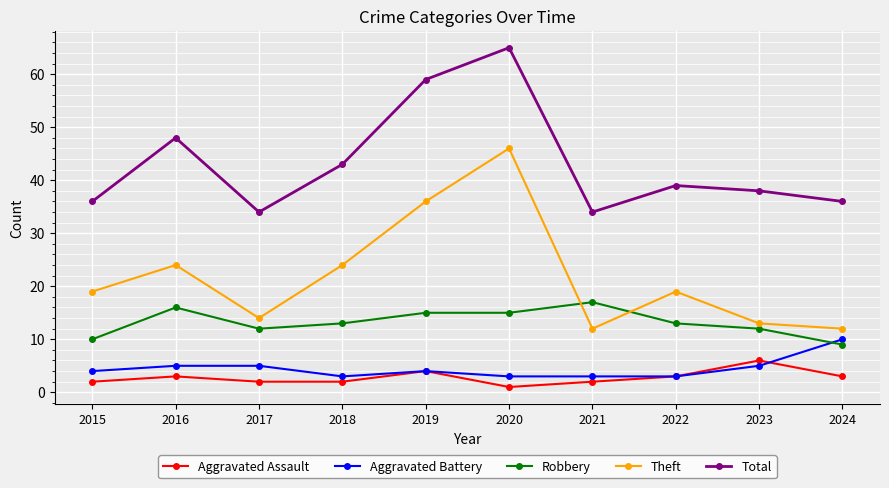

What is the spread (max minus min) of values at 2021?

32